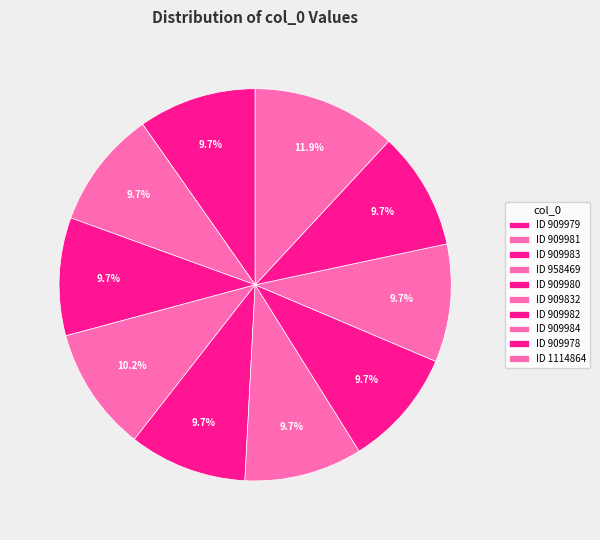

To the nearest percent, what is the difference between the largest and smallest slice percentages?

2%